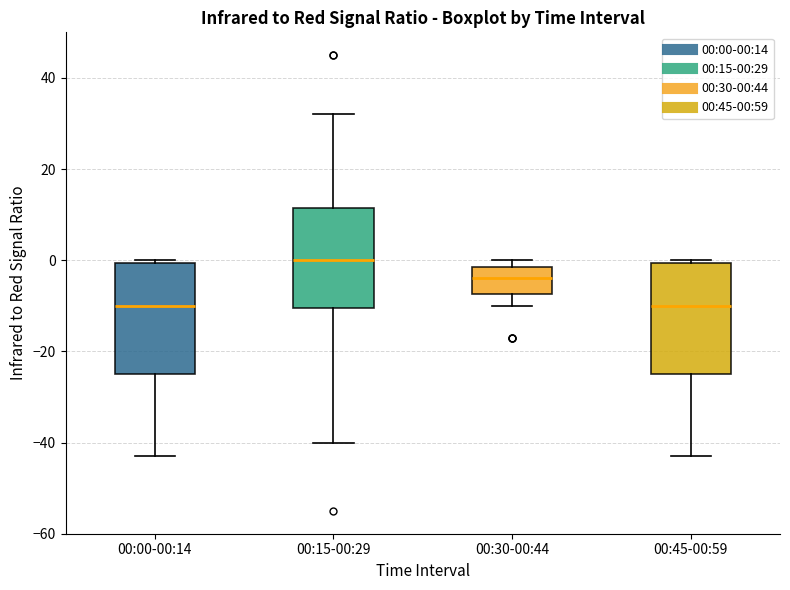

Reading left to right, transcribe this box plot: for each box, give where its median line is, the range the box spans, and where its two whiskers end, as read against the y-axis. The values are not printed on the chart, so give them approximately, as read against the axis.

00:00-00:14: median -10, box -24 to 0, whiskers -42 to 0
00:15-00:29: median 0, box -10 to 12, whiskers -40 to 32
00:30-00:44: median -4, box -8 to -2, whiskers -10 to 0
00:45-00:59: median -10, box -24 to 0, whiskers -42 to 0